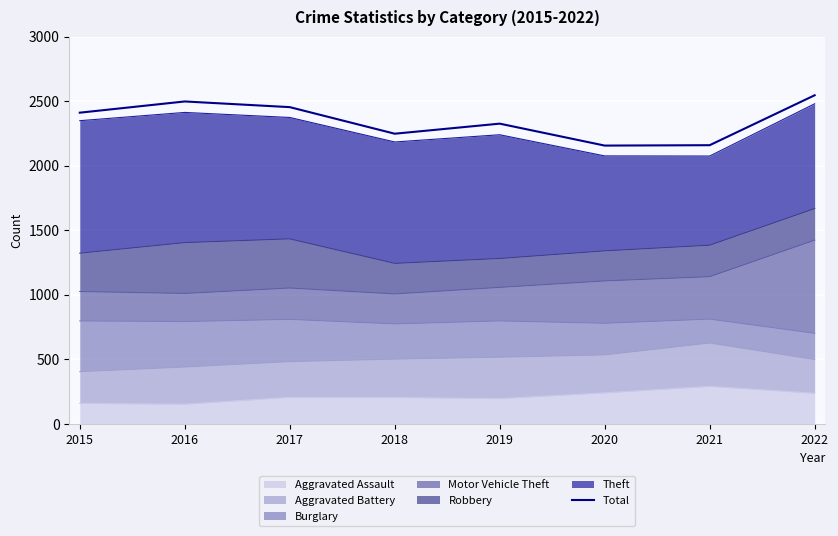

At which category does the data reach its first local valley?

2018